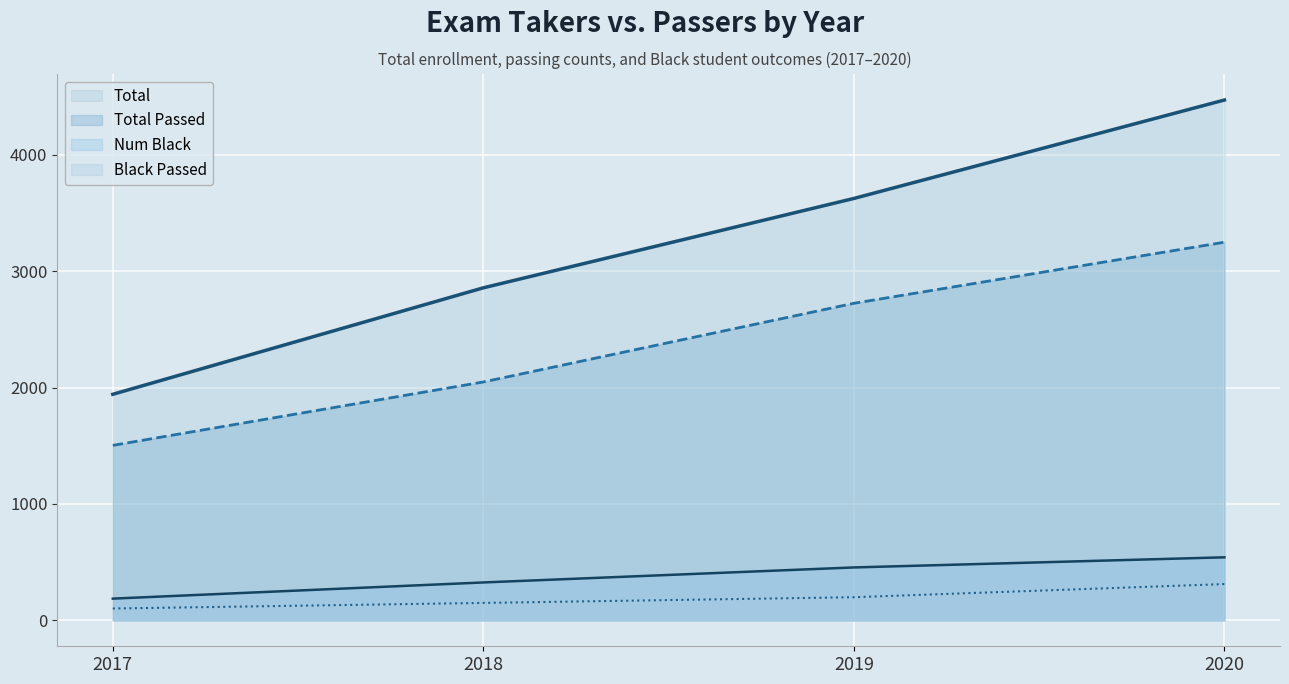

True or false: Black Passed has a value of 149 at 2018.

True